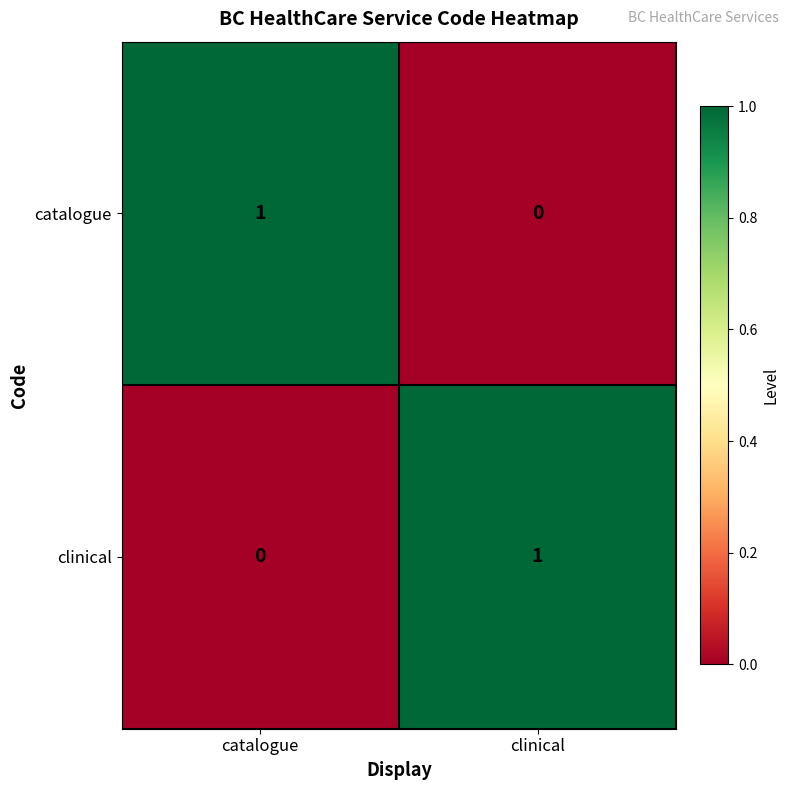

Where is catalogue nearest to the value 0?

clinical